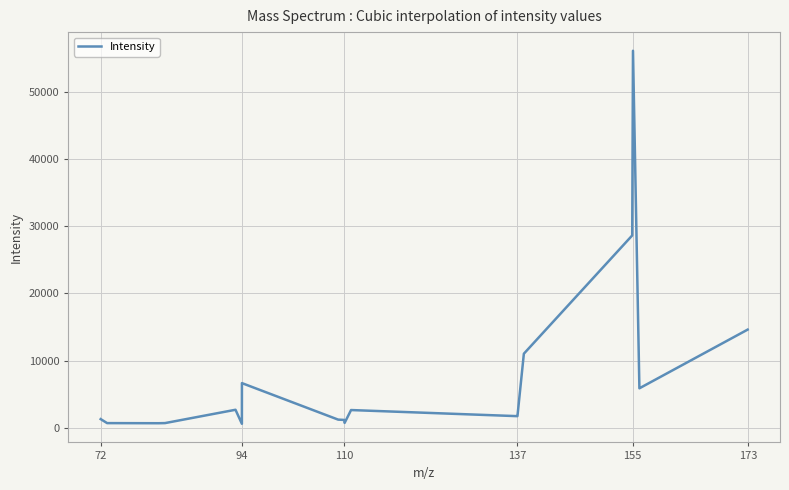

What is the minimum value shown in the chart?

583.6